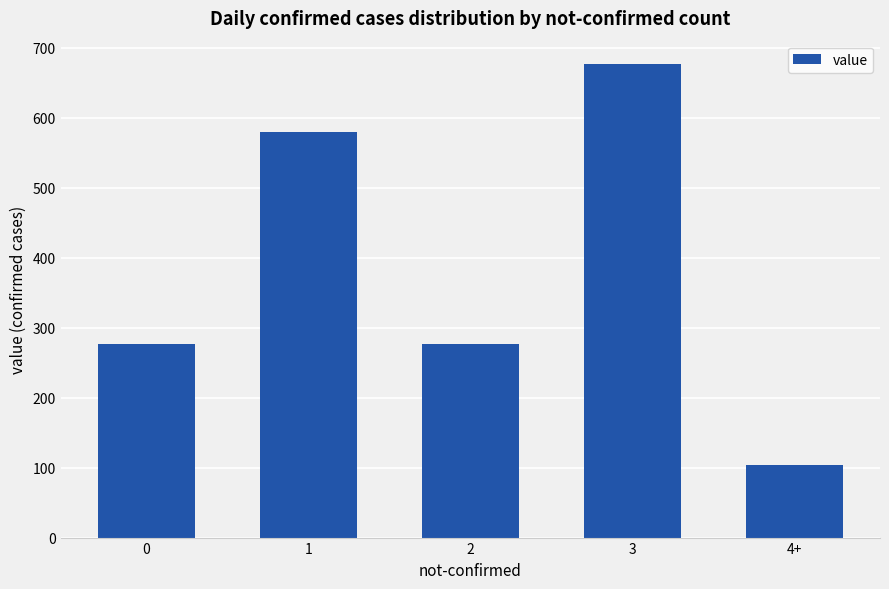

Read the value at 4+, to the nearest 50.

100